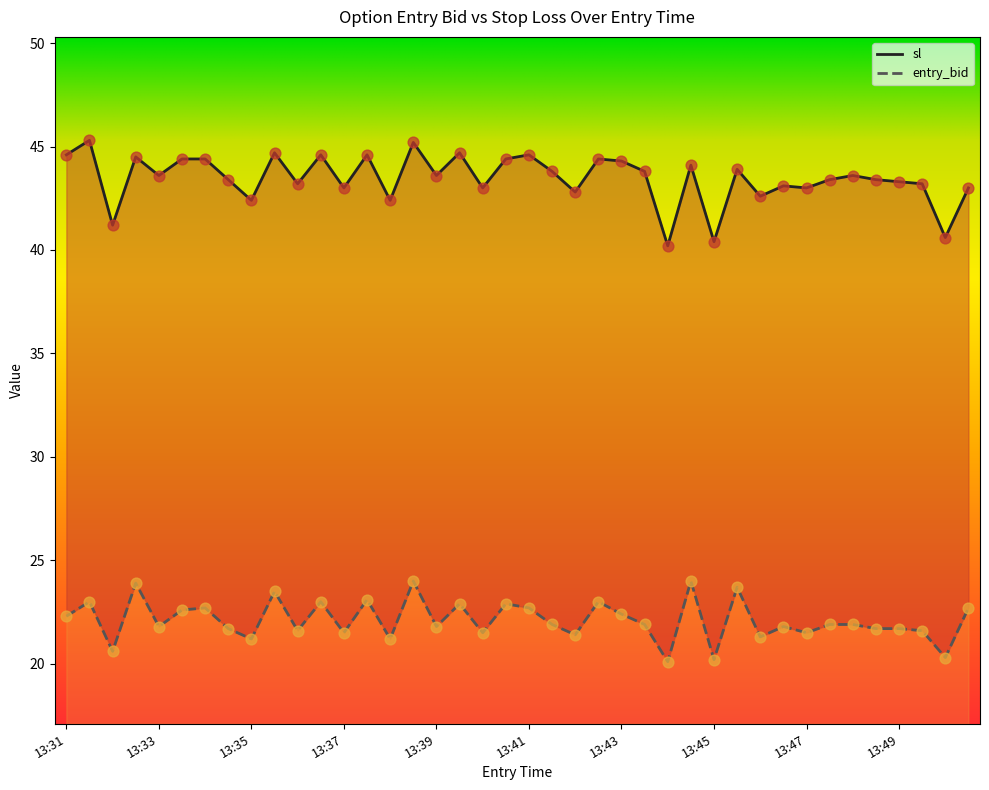

What are all the series names shown in the legend?

sl, entry_bid